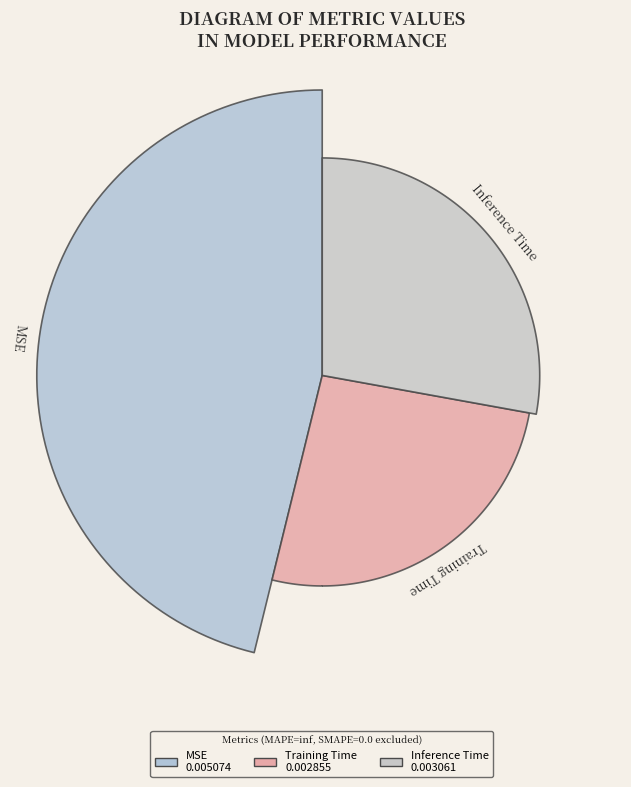

To the nearest percent, what percentage of the pie is MSE?

46%